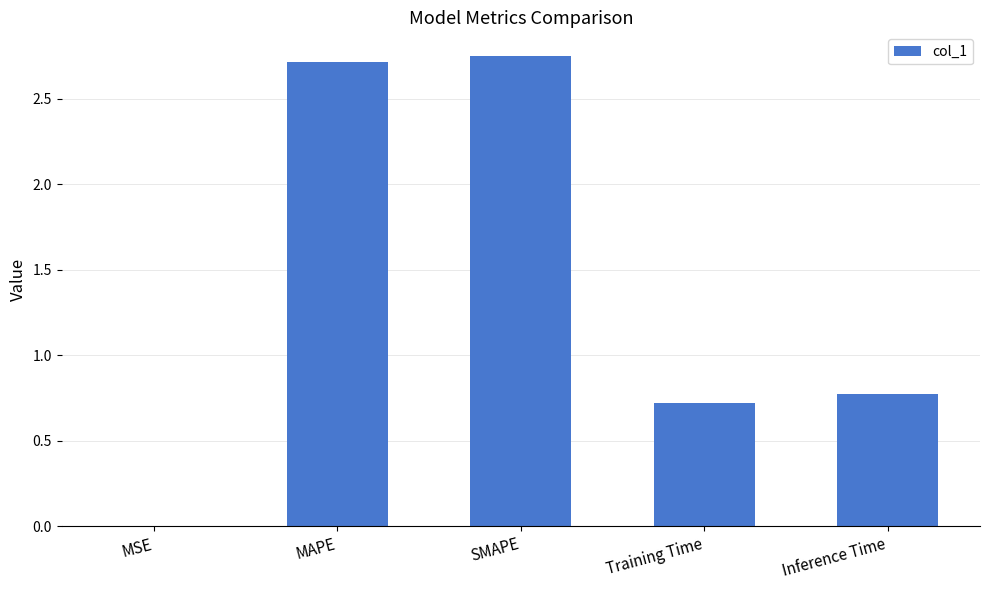

What is the sum of all values?

7.0